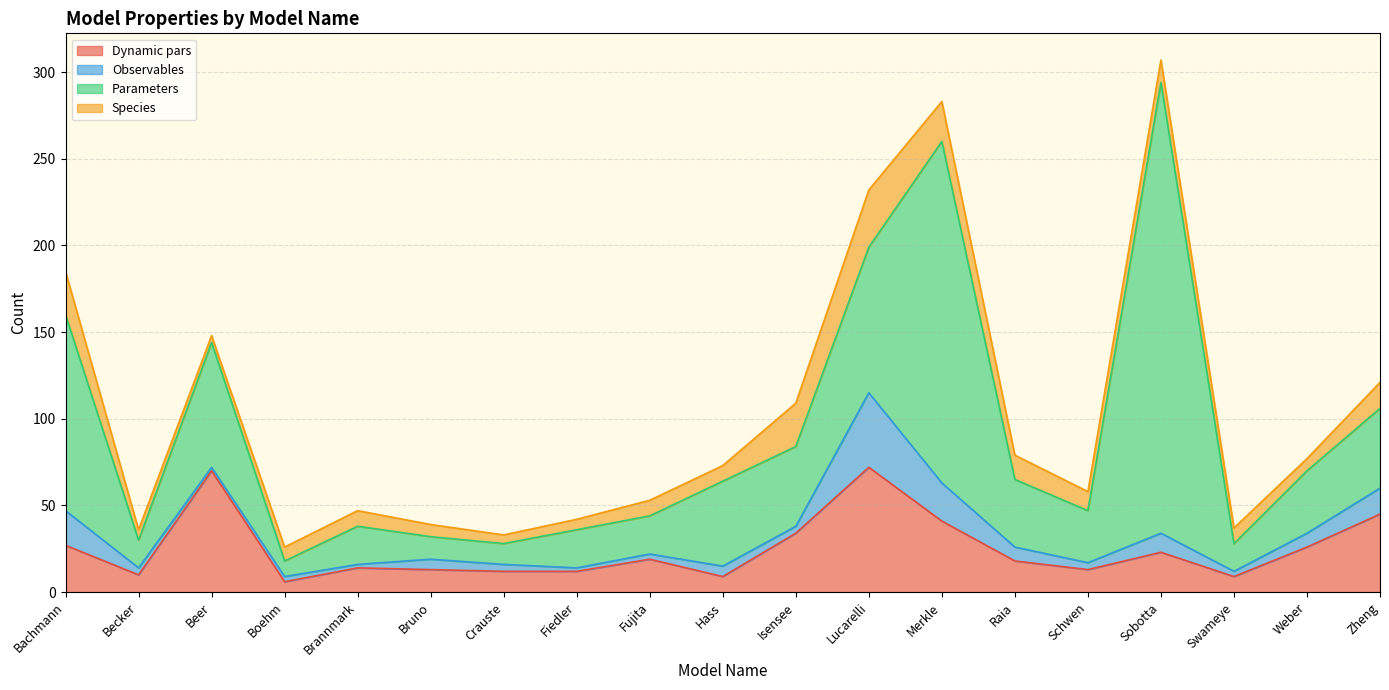

Which series has the largest range (max minus min)?

Parameters